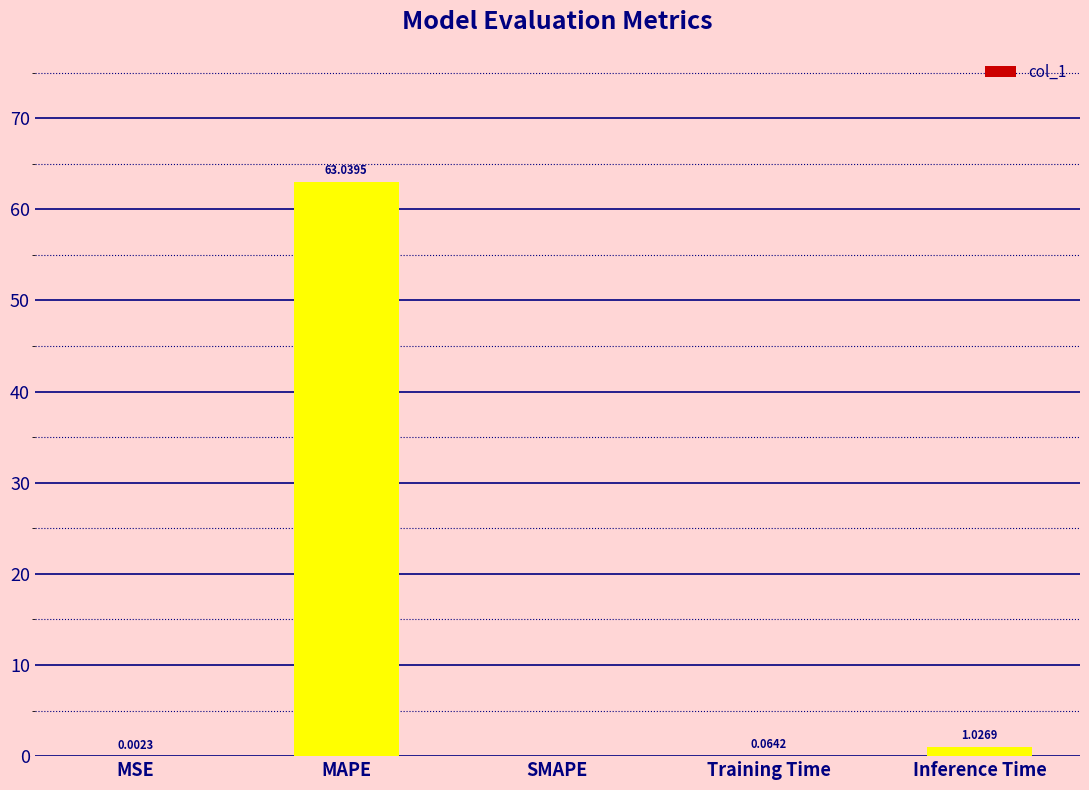

What is the sum of all values?

64.1